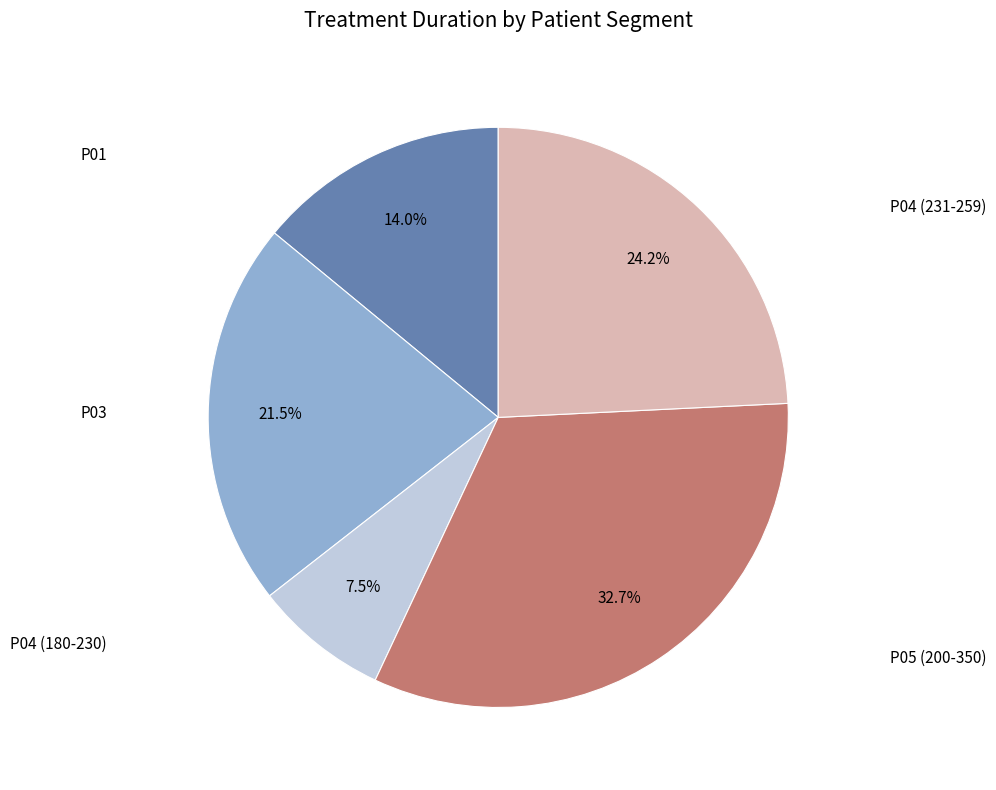

Is there any slice that represents more than half of the pie?

No